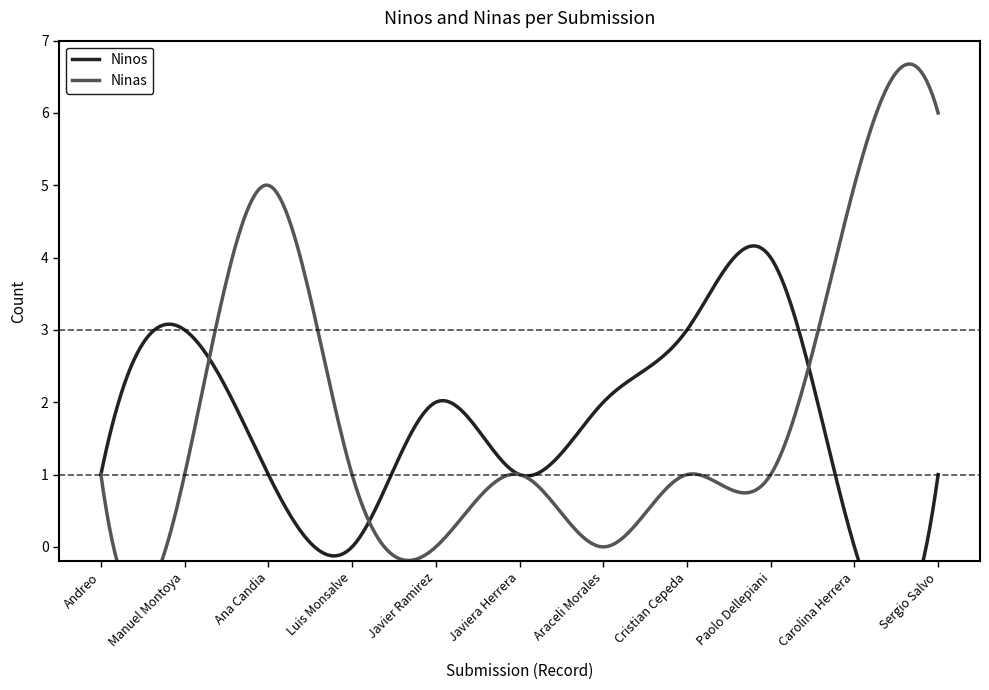

At which label does Ninas first exceed 1?

Ana Candia